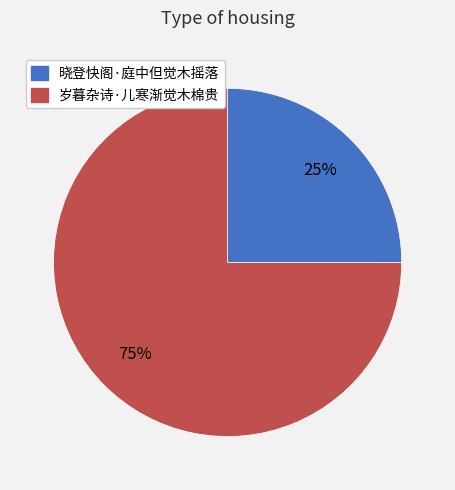

Rank the categories by value from highest to lowest.

岁暮杂诗·儿寒渐觉木棉贵, 晓登快阁·庭中但觉木摇落